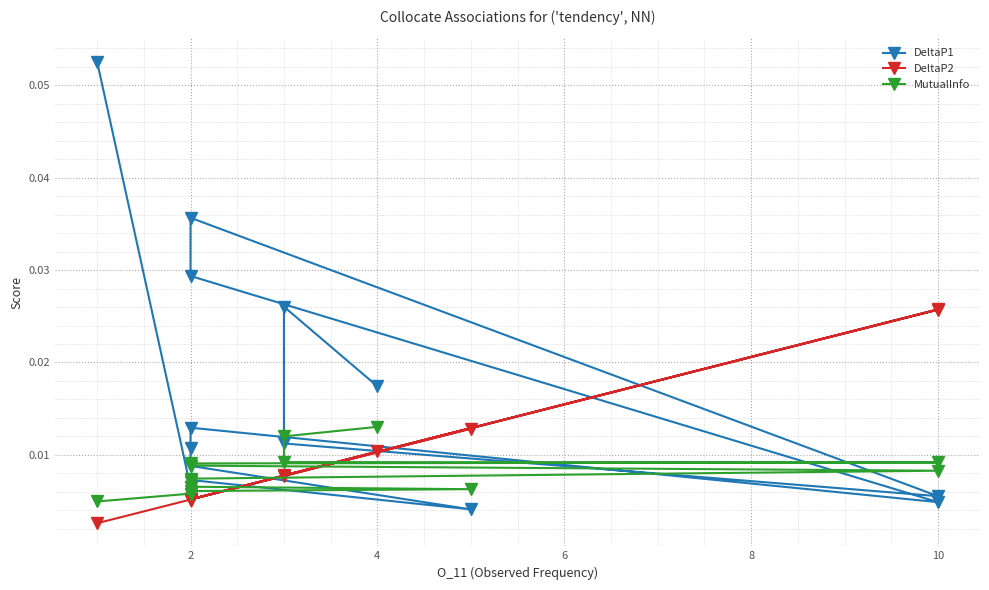

Where is the first local maximum for DeltaP2?

10